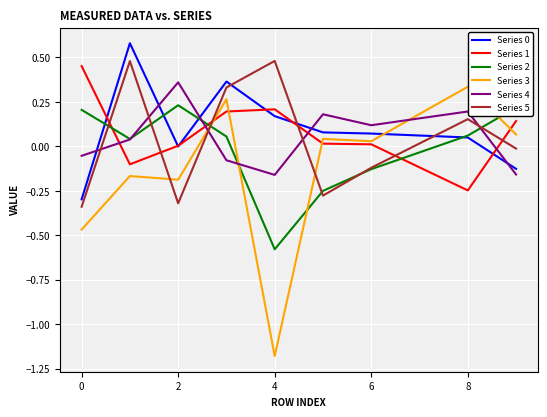

After their last crossing, which series has the higher values: Series 5 or Series 4?

Series 5